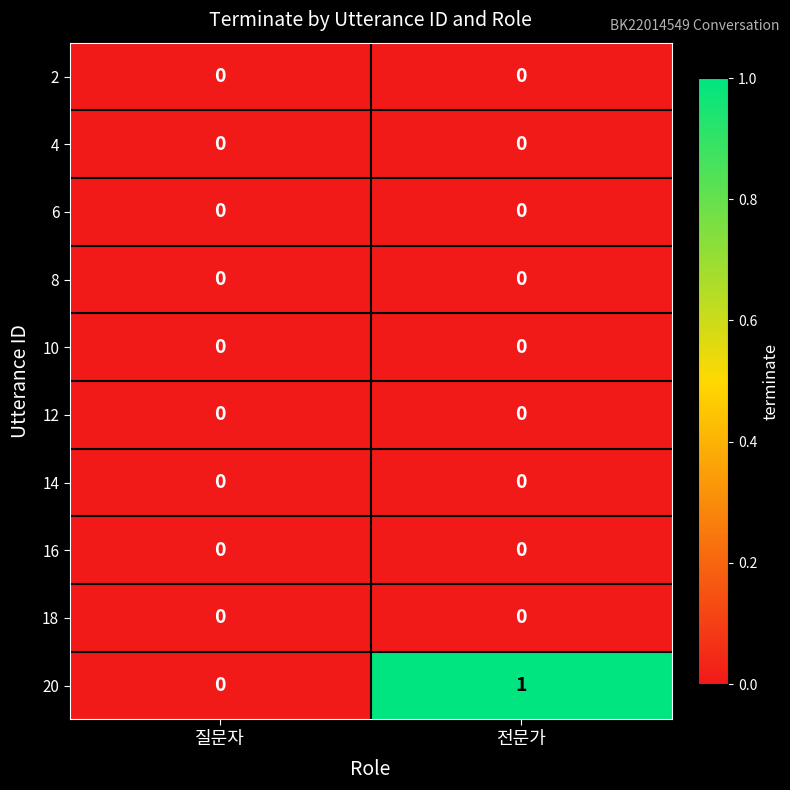

Reading left to right, what are all the values shown in this chart?

2: 0	0
4: 0	0
6: 0	0
8: 0	0
10: 0	0
12: 0	0
14: 0	0
16: 0	0
18: 0	0
20: 0	1